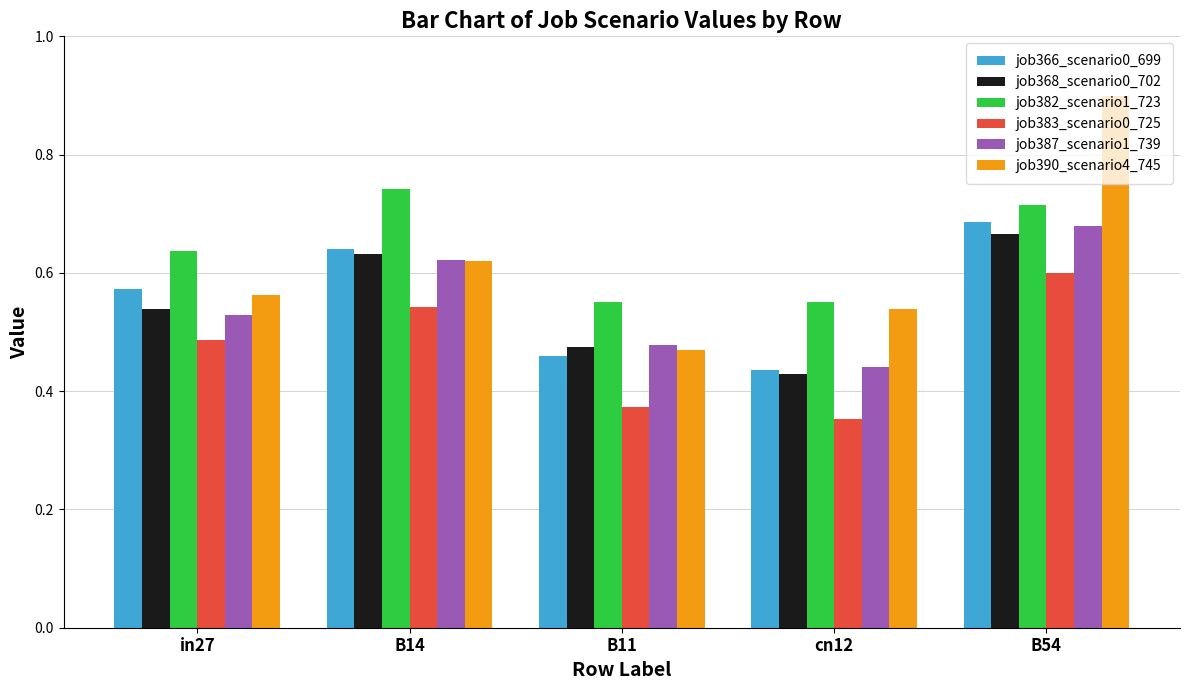

At in27, list the series in order from largest to smallest.

job382_scenario1_723, job366_scenario0_699, job390_scenario4_745, job368_scenario0_702, job387_scenario1_739, job383_scenario0_725